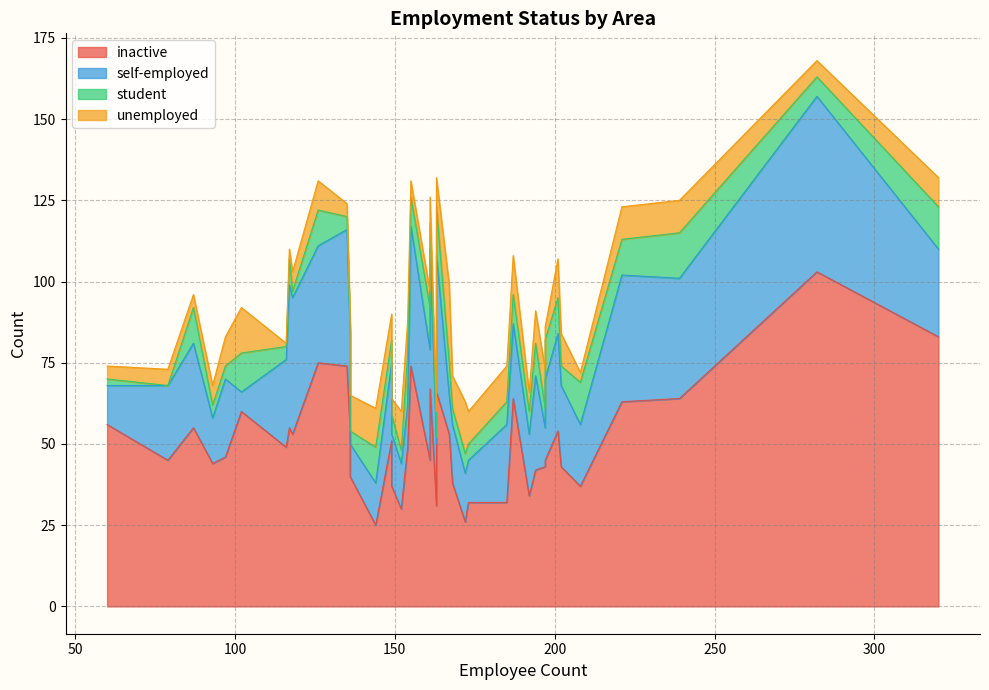

How many values in the unemployed series exceed 9?

17